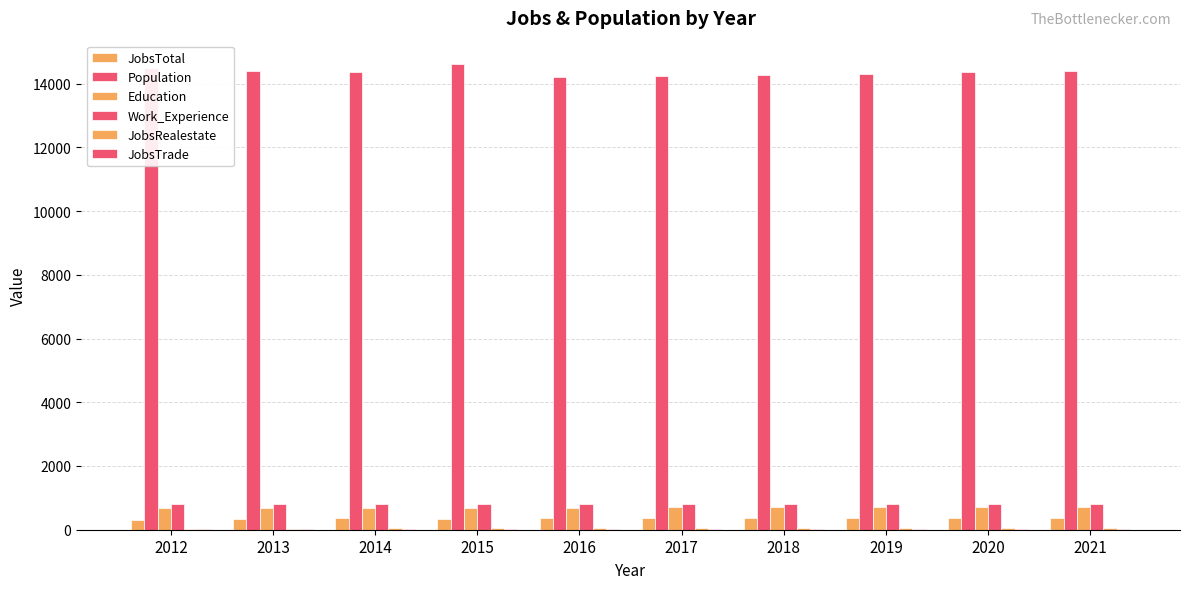

How many groups of bars are there?

10